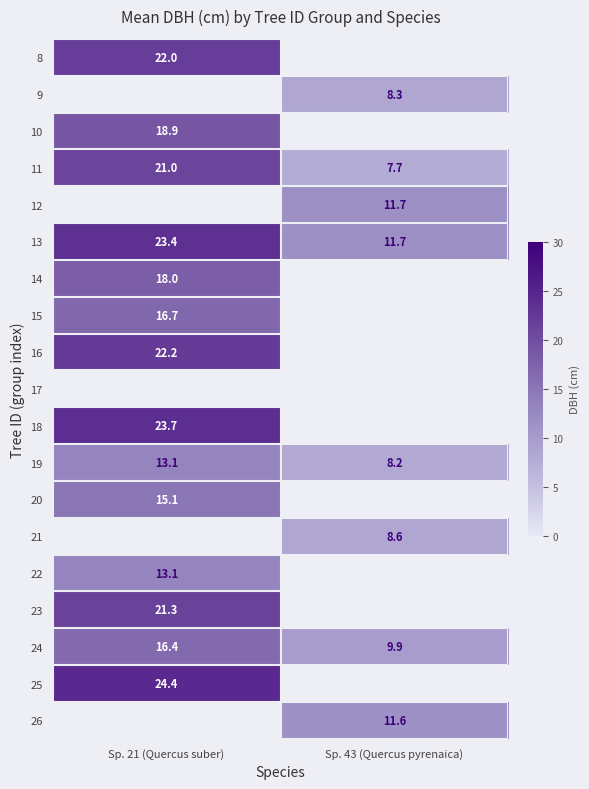

Rank the categories by 11 value from lowest to highest.

Sp. 43 (Quercus pyrenaica), Sp. 21 (Quercus suber)